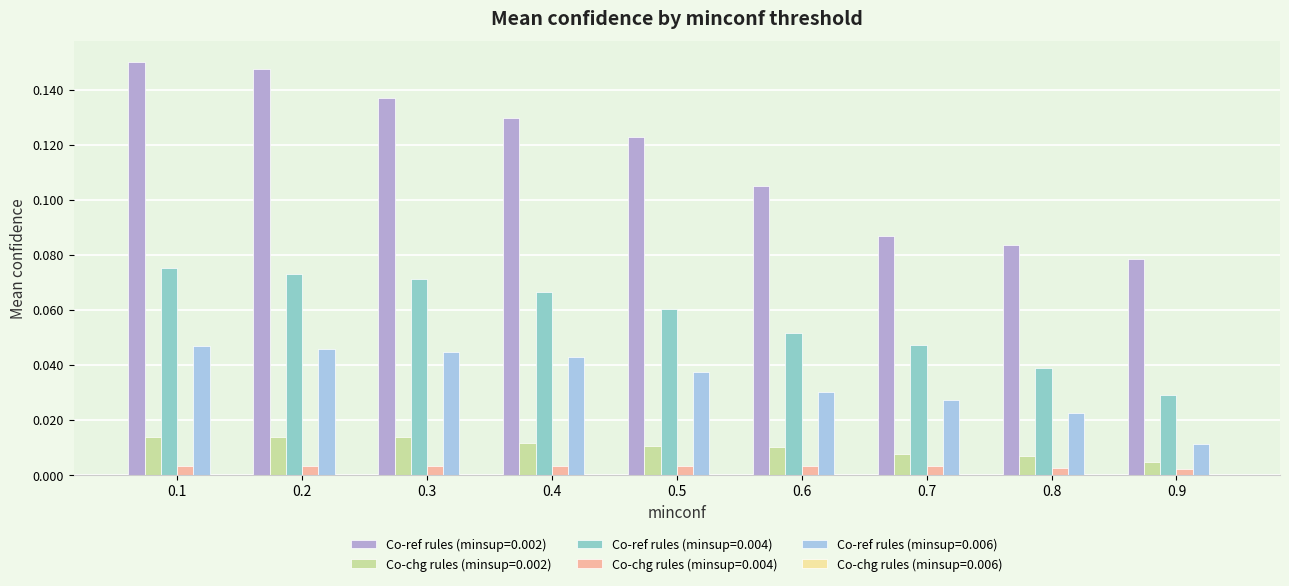

Reading left to right, list all the values displayed in this chart.

Co-ref rules (minsup=0.002): 0.2	0.1	0.1	0.1	0.1	0.1	0.1	0.1	0.1
Co-chg rules (minsup=0.002): 0.0	0.0	0.0	0.0	0.0	0.0	0.0	0.0	0.0
Co-ref rules (minsup=0.004): 0.1	0.1	0.1	0.1	0.1	0.1	0.0	0.0	0.0
Co-chg rules (minsup=0.004): 0.0	0.0	0.0	0.0	0.0	0.0	0.0	0.0	0.0
Co-ref rules (minsup=0.006): 0.0	0.0	0.0	0.0	0.0	0.0	0.0	0.0	0.0